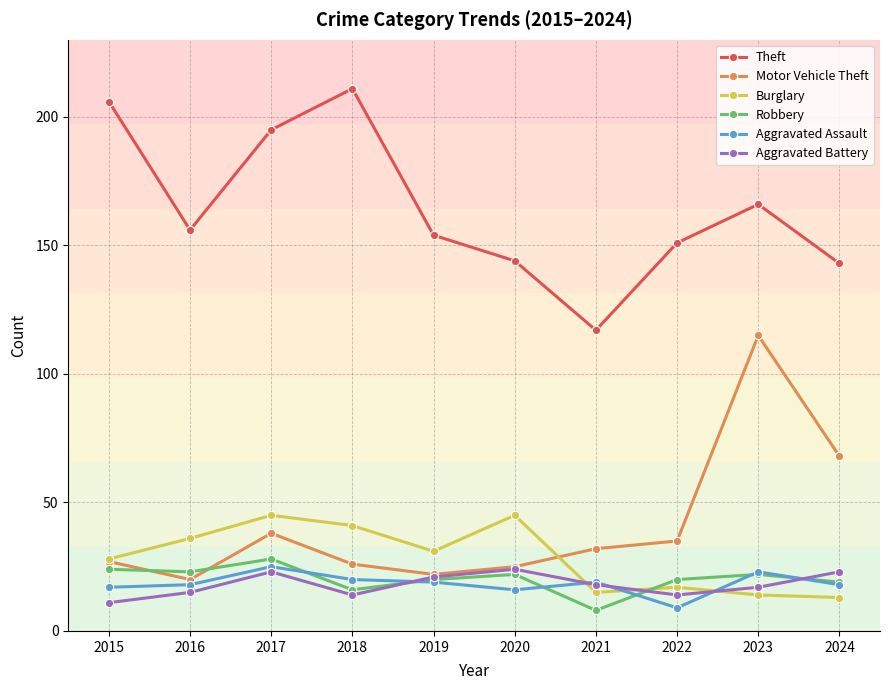

What value does the Theft series have at 2022?

151